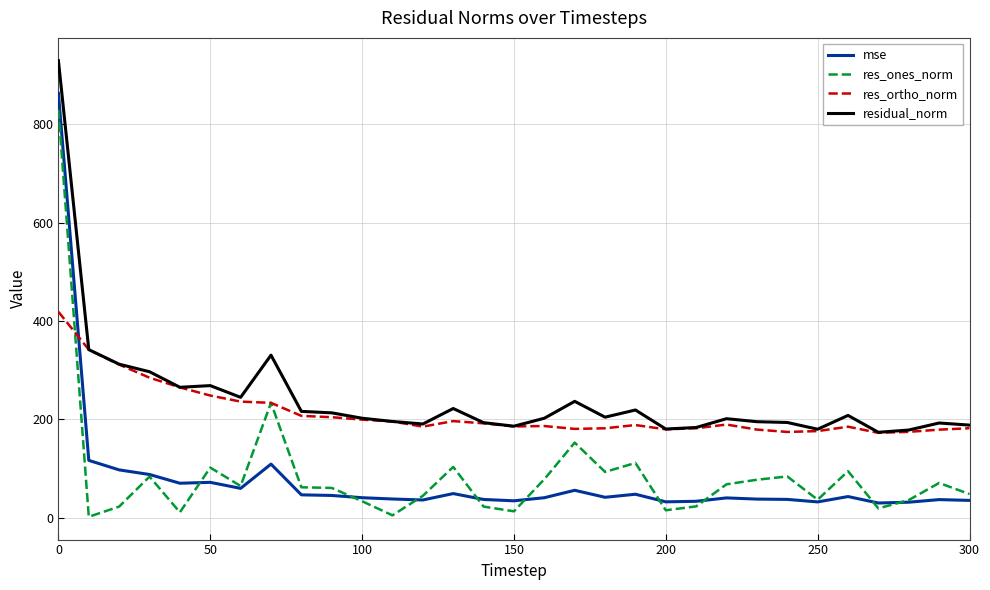

After their last crossing, which series has the higher values: mse or res_ortho_norm?

res_ortho_norm